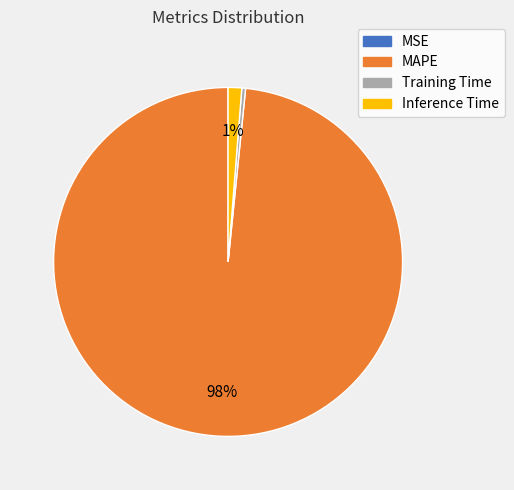

True or false: Inference Time accounts for 1% of the total.

True